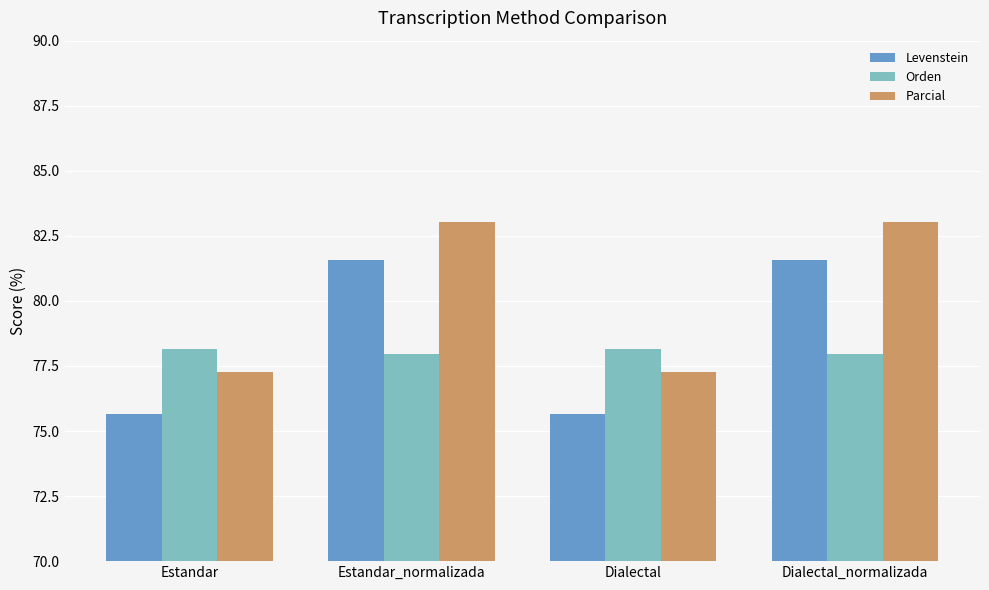

How many series are shown in this chart?

3